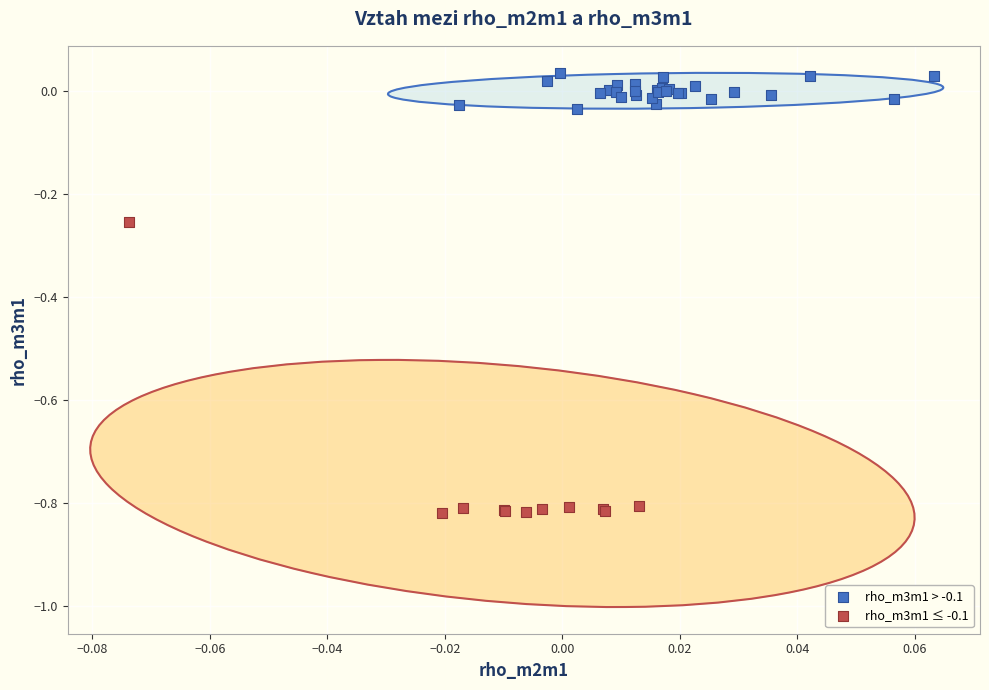

Which series has the widest spread of Y values?

rho_m3m1 ≤ -0.1